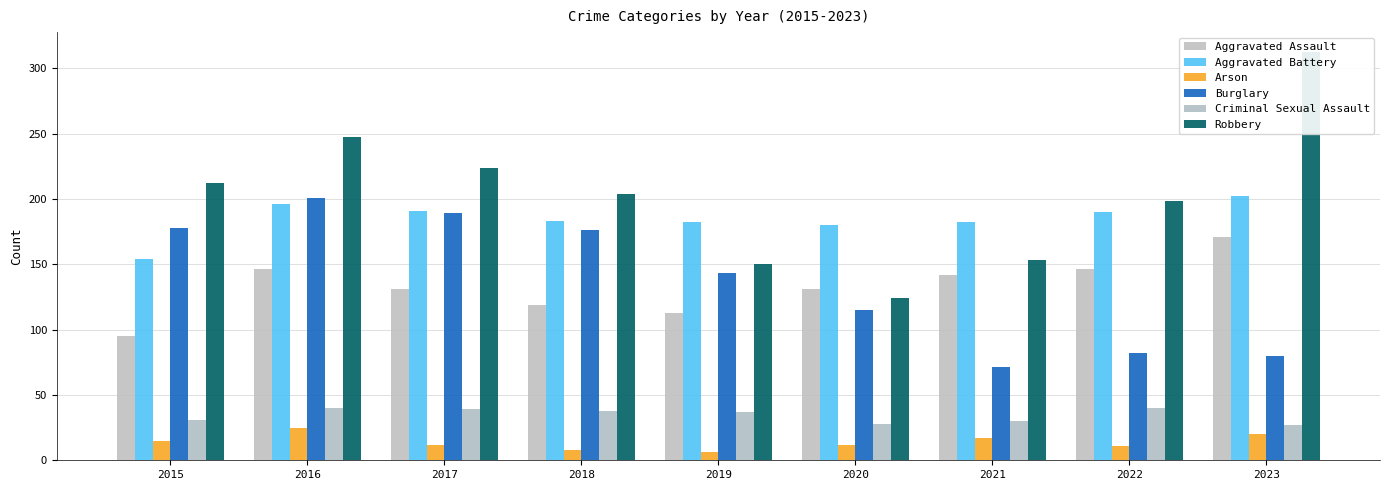

List the labels in order of Criminal Sexual Assault value, smallest first.

2023, 2020, 2021, 2015, 2019, 2018, 2017, 2016, 2022